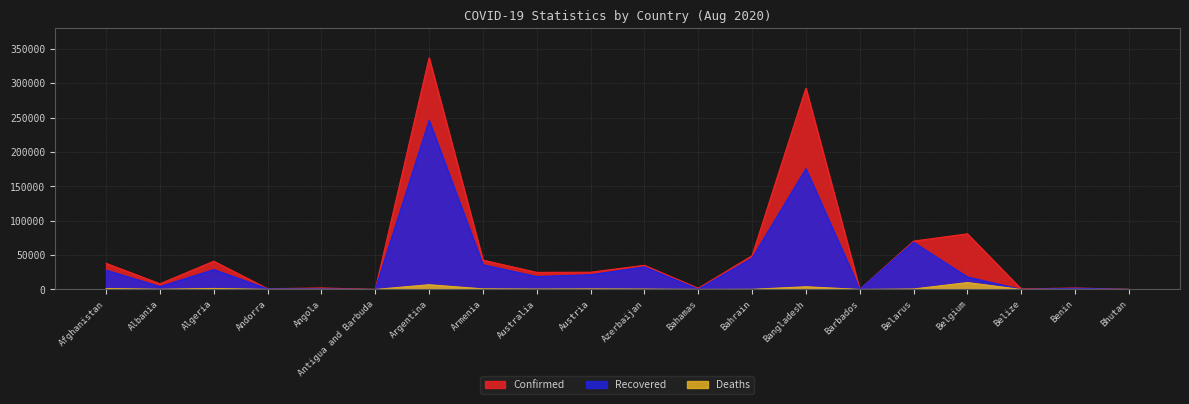

True or false: Confirmed has more than 1 interior local peaks.

True